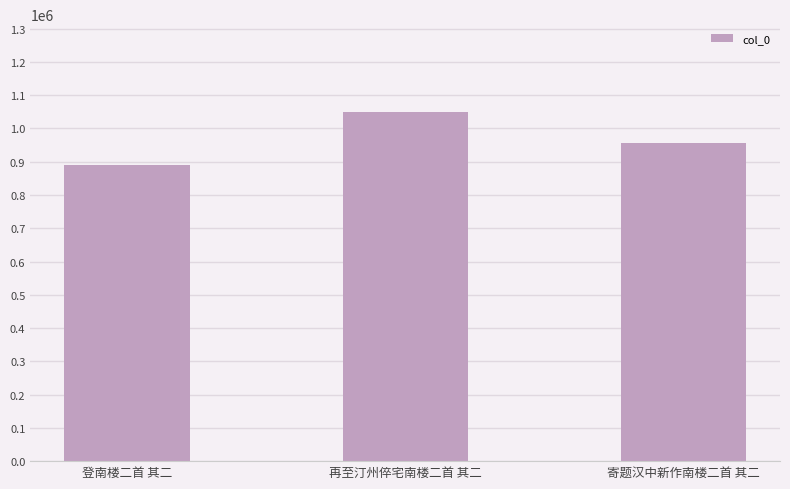

Count the values in the range 889431 to 1050728.

3